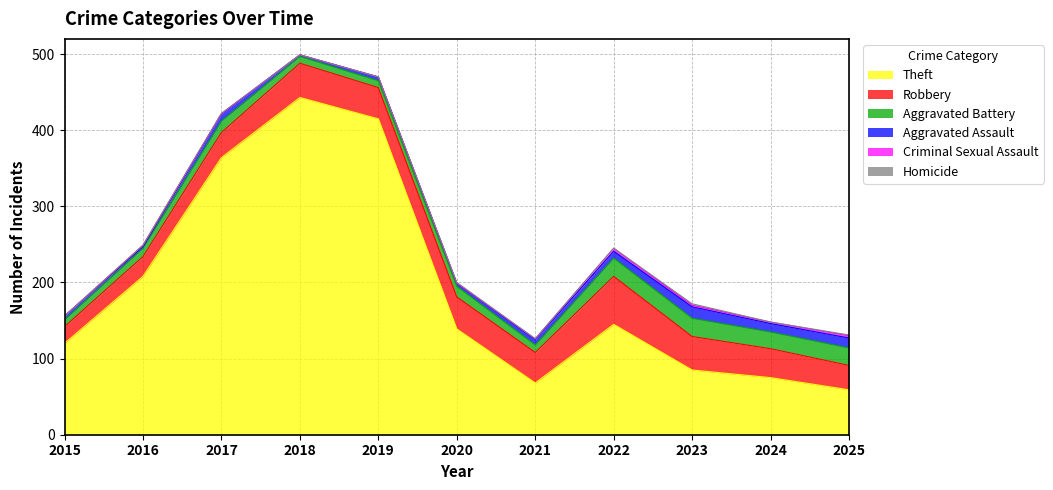

Which series changed the most between 2016 and 2024?

Theft